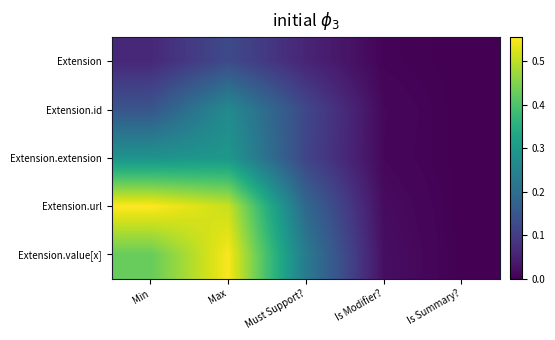

Which category has the highest value across all series?

Min